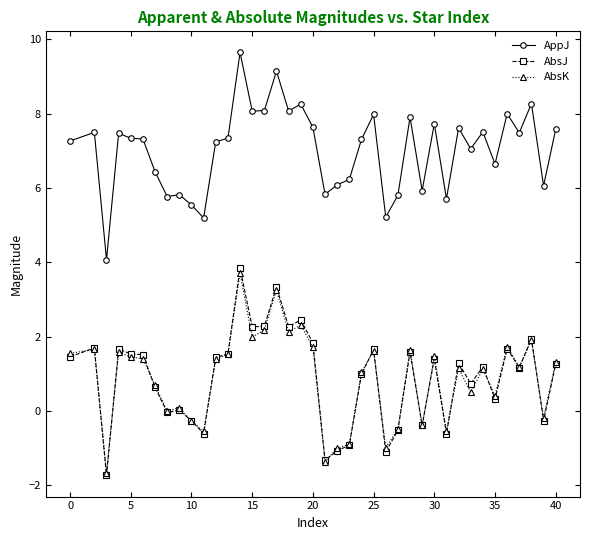

At how many categories does at least one series exceed 5?

39